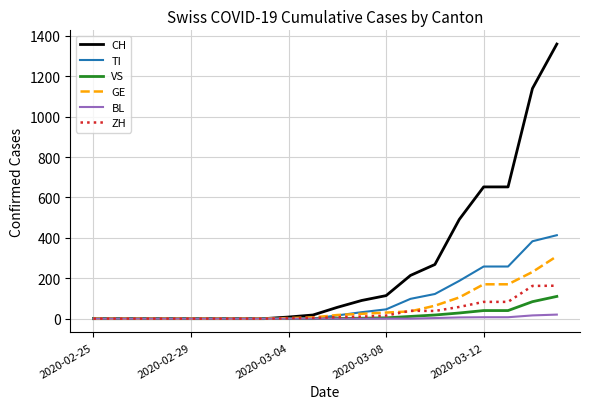

Which series has the largest range (max minus min)?

CH